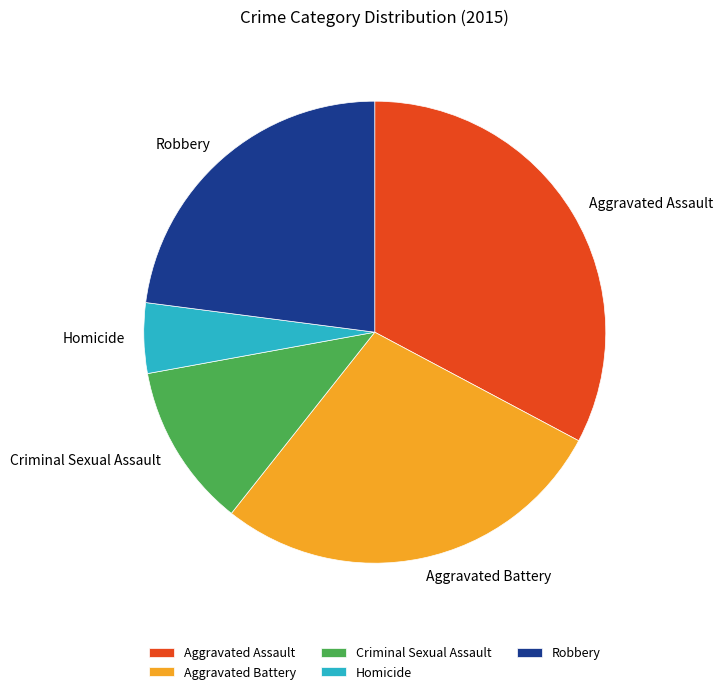

Count the number of slices in the pie.

5